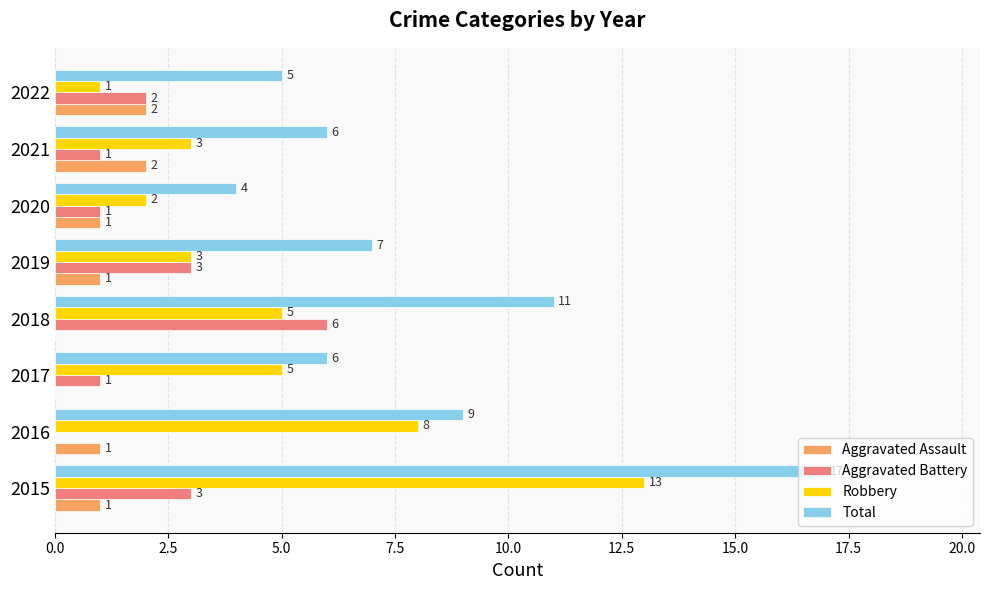

Which series has the largest total across all categories?

Total